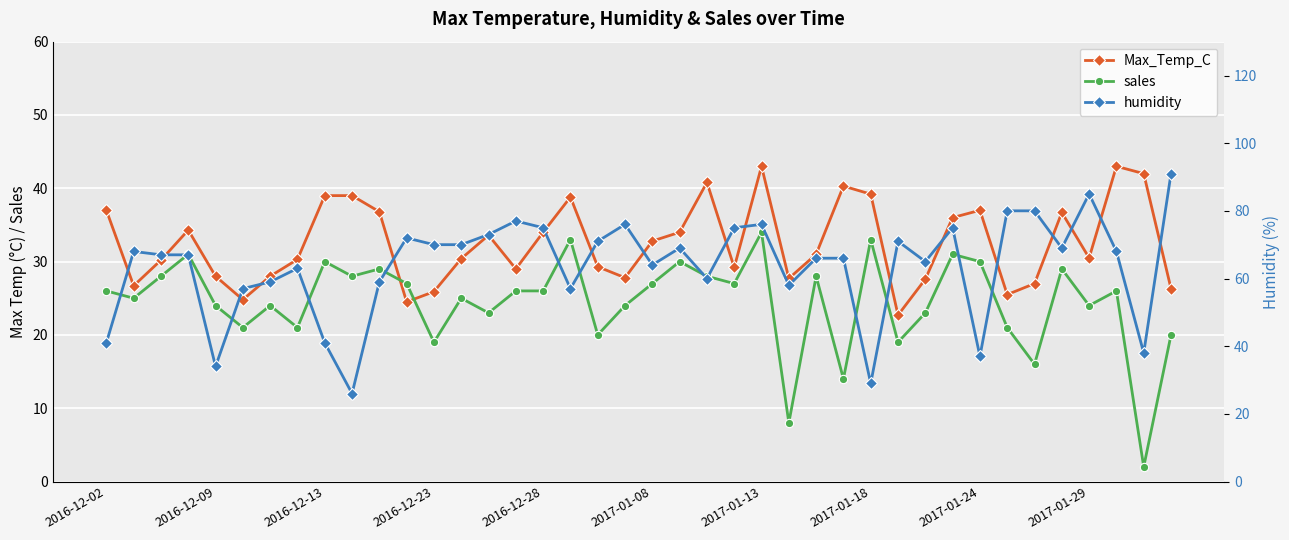

Rank the series at 38 from highest to lowest value.

Max_Temp_C, humidity, sales